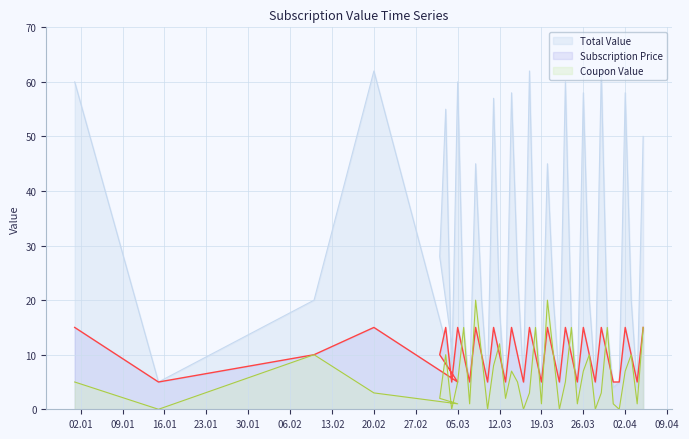

Rank the categories by Subscription Price value from highest to lowest.

2024-01-01, 2024-02-20, 2024-03-03, 2024-03-05, 2024-03-08, 2024-03-11, 2024-03-14, 2024-03-17, 2024-03-20, 2024-03-23, 2024-03-26, 2024-03-29, 2024-04-02, 2024-04-05, 2024-02-10, 2024-03-02, 2024-03-06, 2024-03-09, 2024-03-12, 2024-03-15, 2024-03-18, 2024-03-21, 2024-03-24, 2024-03-27, 2024-03-30, 2024-04-03, 2024-01-15, 2024-03-05, 2024-03-04, 2024-03-07, 2024-03-10, 2024-03-13, 2024-03-16, 2024-03-19, 2024-03-22, 2024-03-25, 2024-03-28, 2024-03-31, 2024-04-01, 2024-04-04